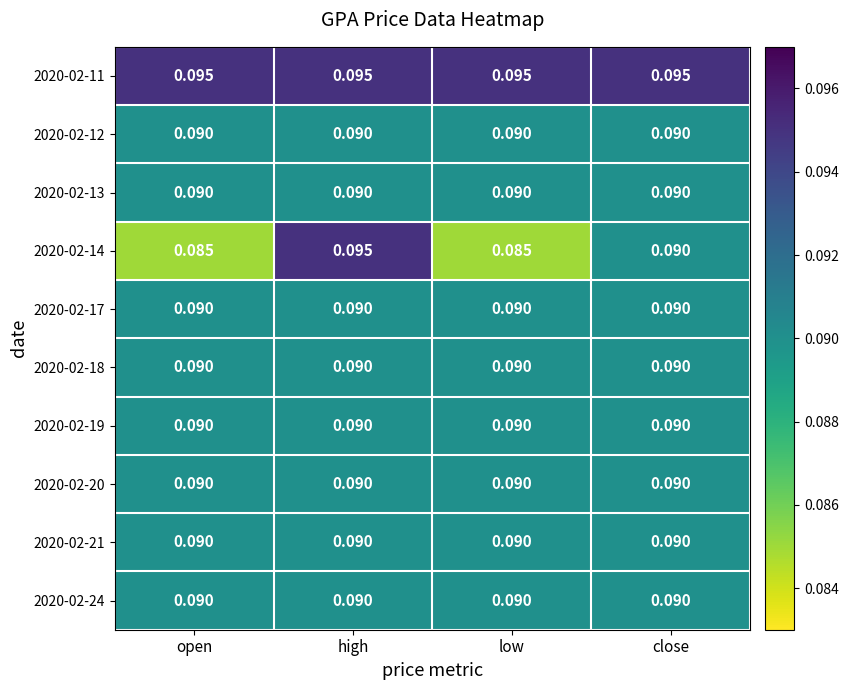

At which category is the sum across all series the highest?

high